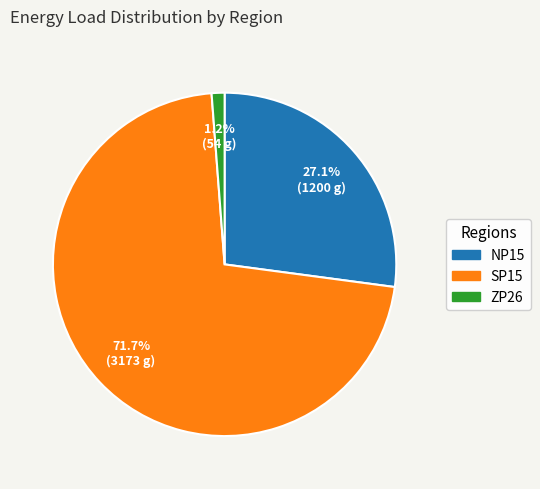

Is it true that NP15 is 27% of the pie?

True